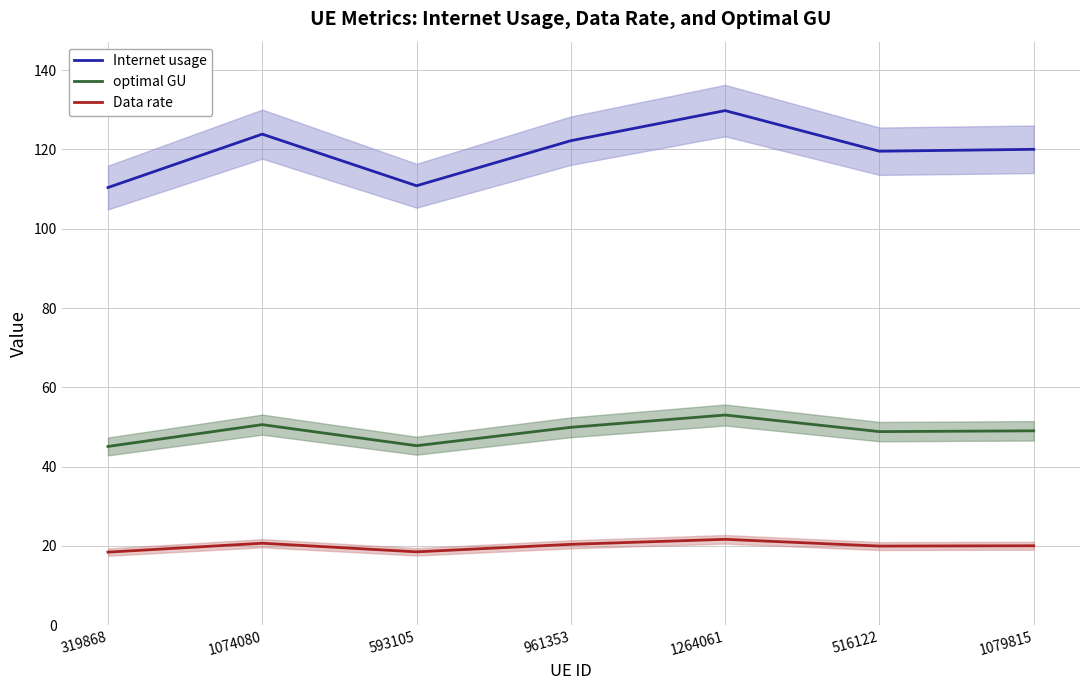

What is the label of the 6th point from the right?

1074080